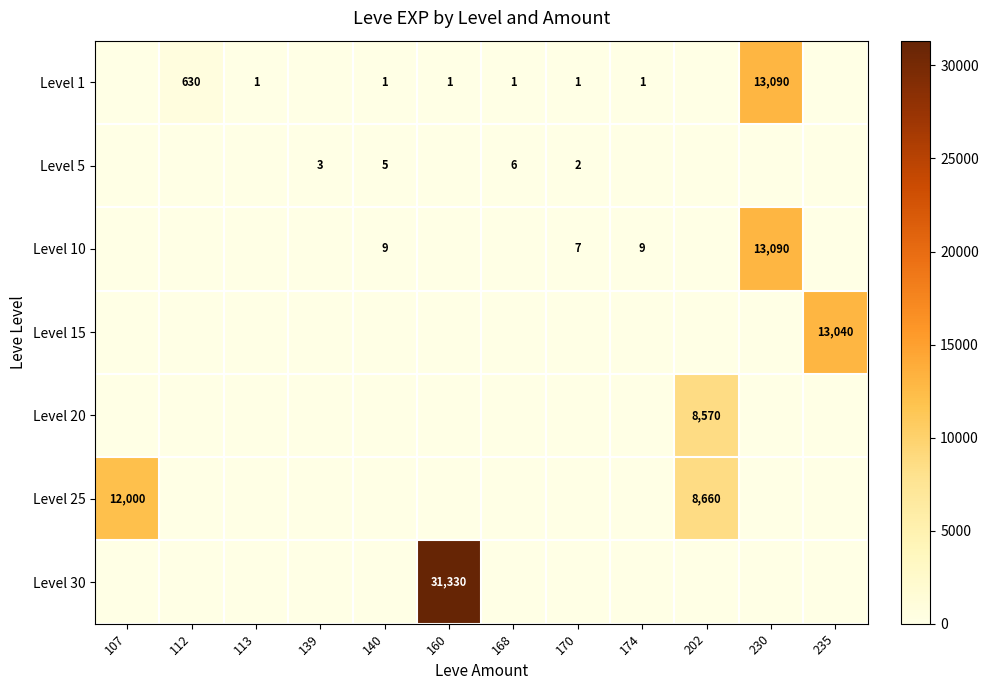

Is it true that Level 5 equals 5 at 139?

False